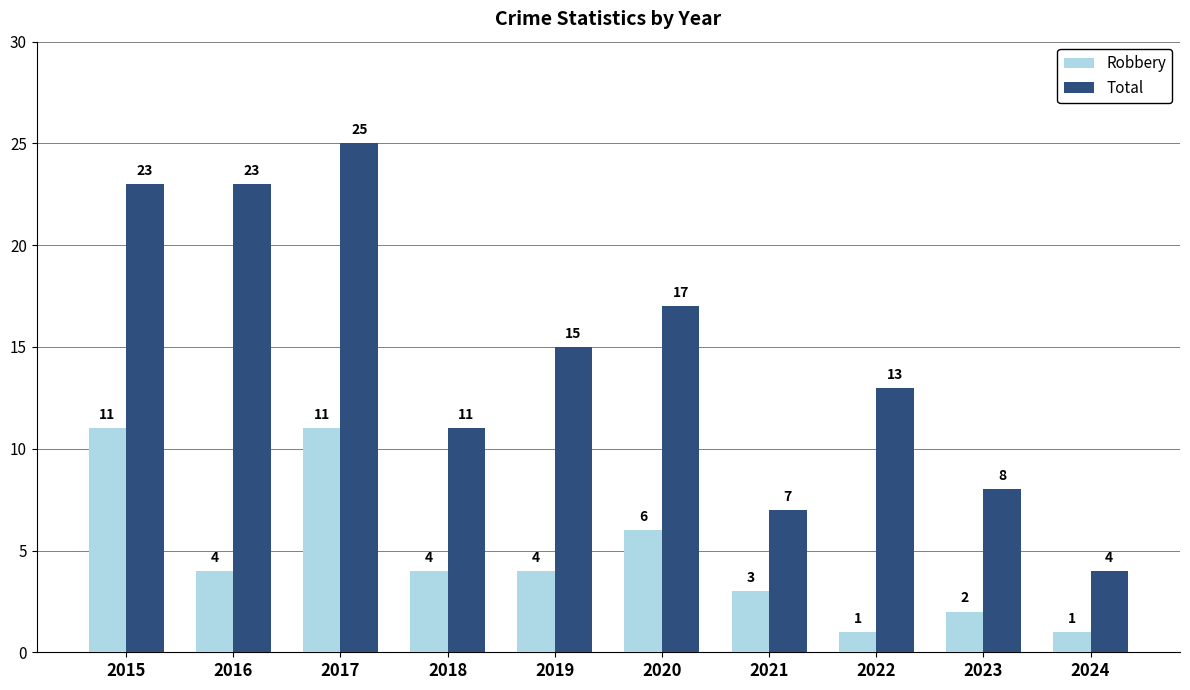

Rank the series by their average value, from lowest to highest.

Robbery, Total